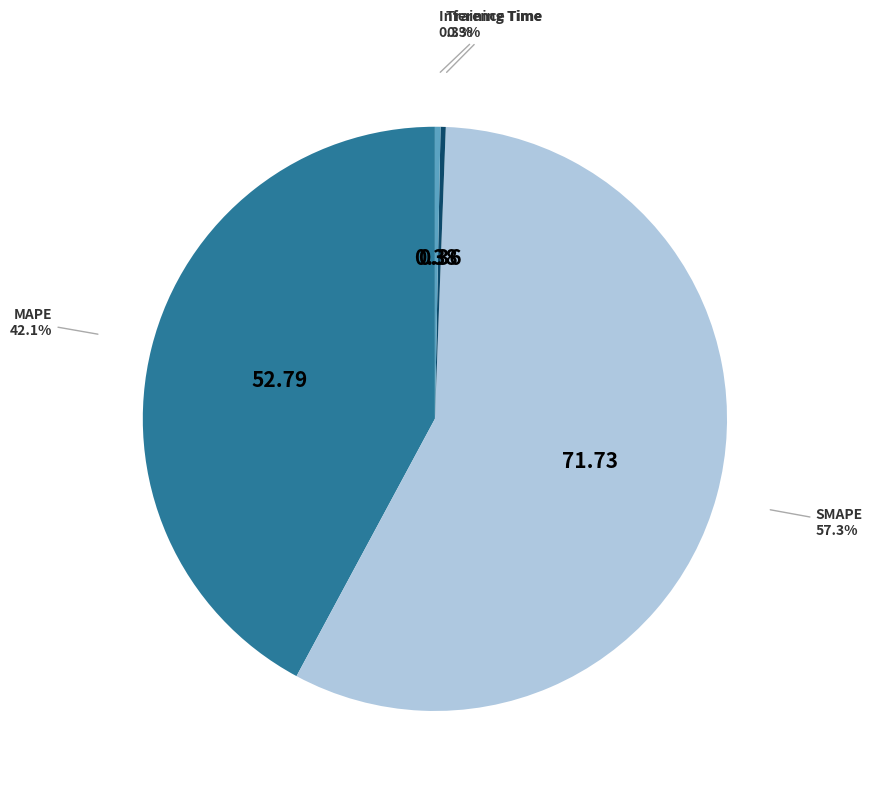

How many segments does this pie chart have?

4